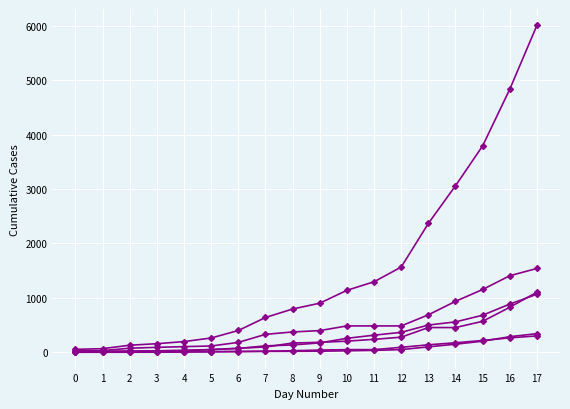

The value of Nordrhein-Westfalen at 12 is 166. True or false?

False